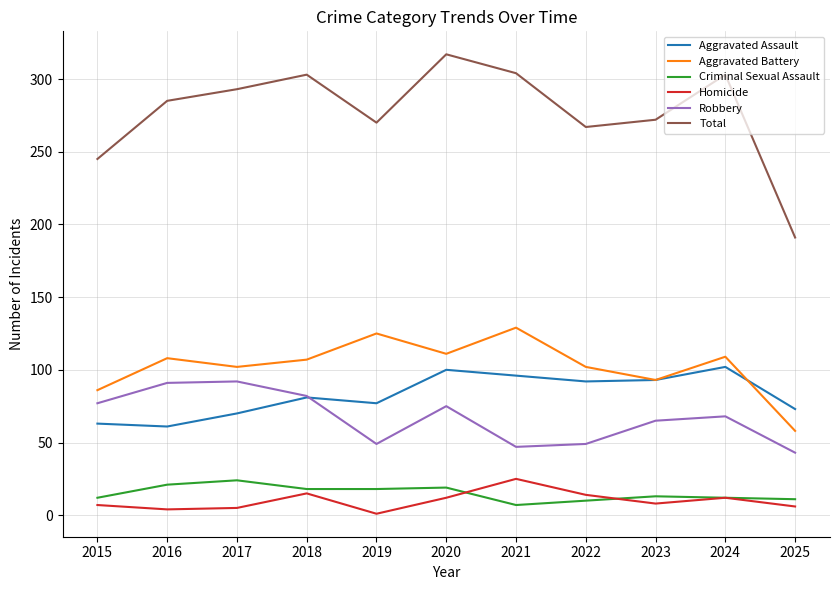

How many distinct data groups are displayed?

6